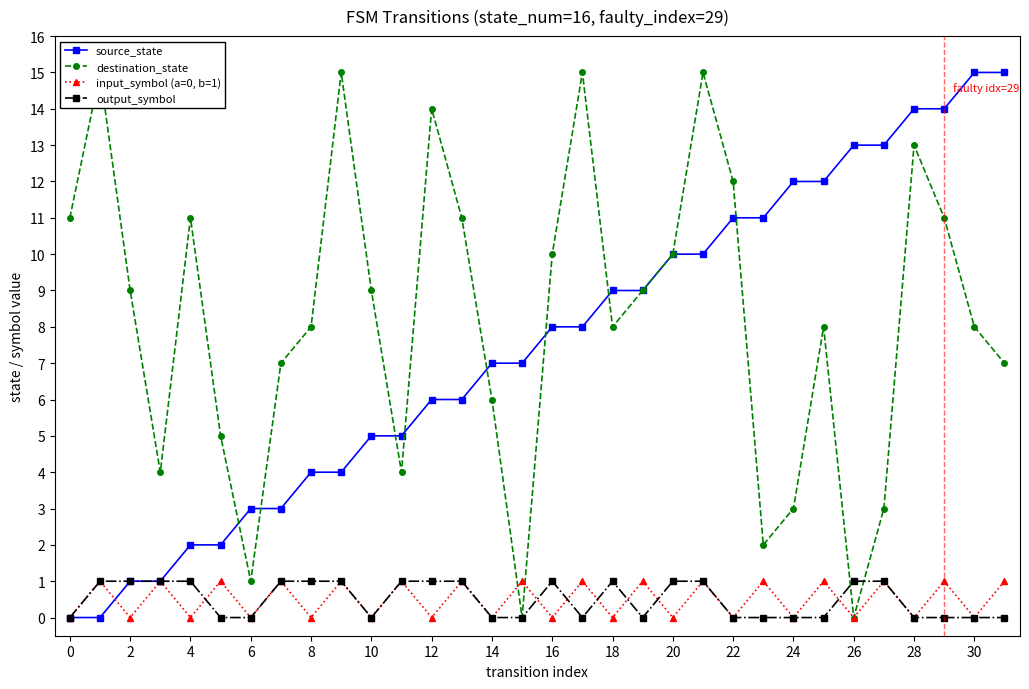

Rank the series by their maximum value, from lowest to highest.

input_symbol (a=0, b=1), output_symbol, source_state, destination_state